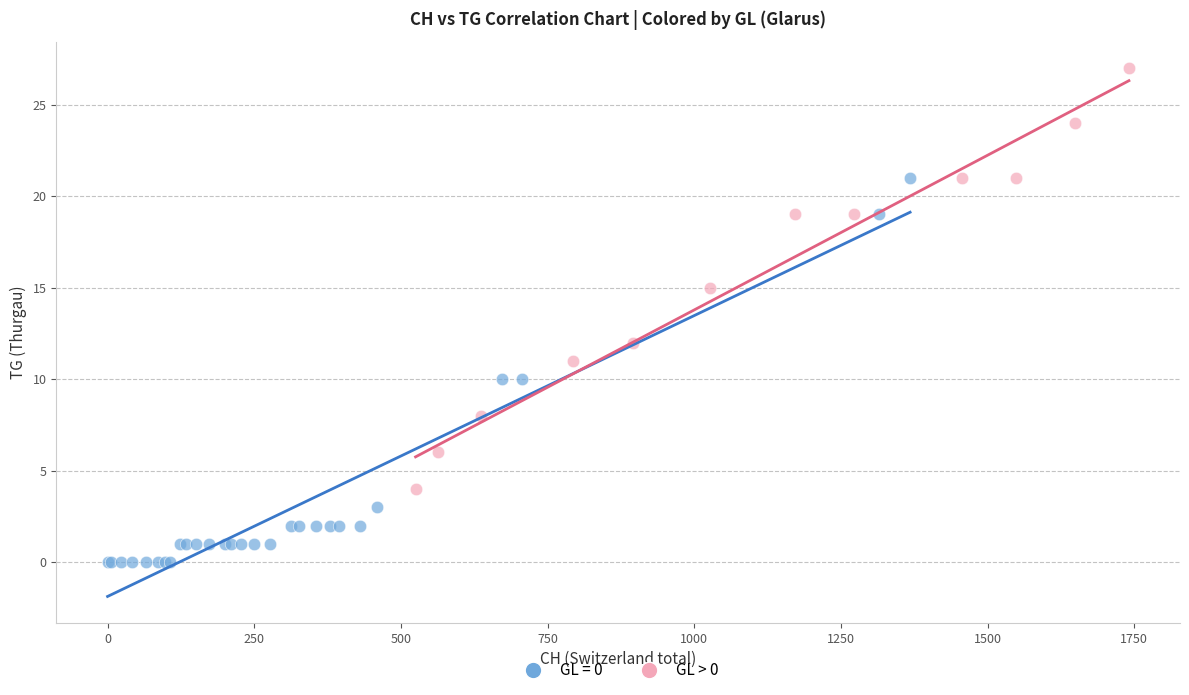

Which series has the largest Y range (max minus min)?

GL > 0